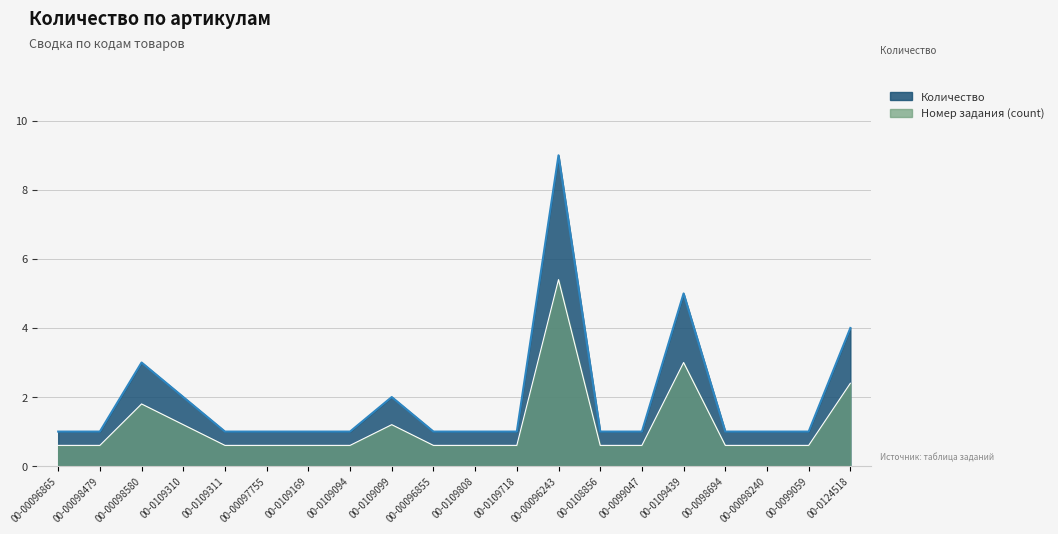

Rank the series by their average value, from lowest to highest.

Номер задания (count), Количество